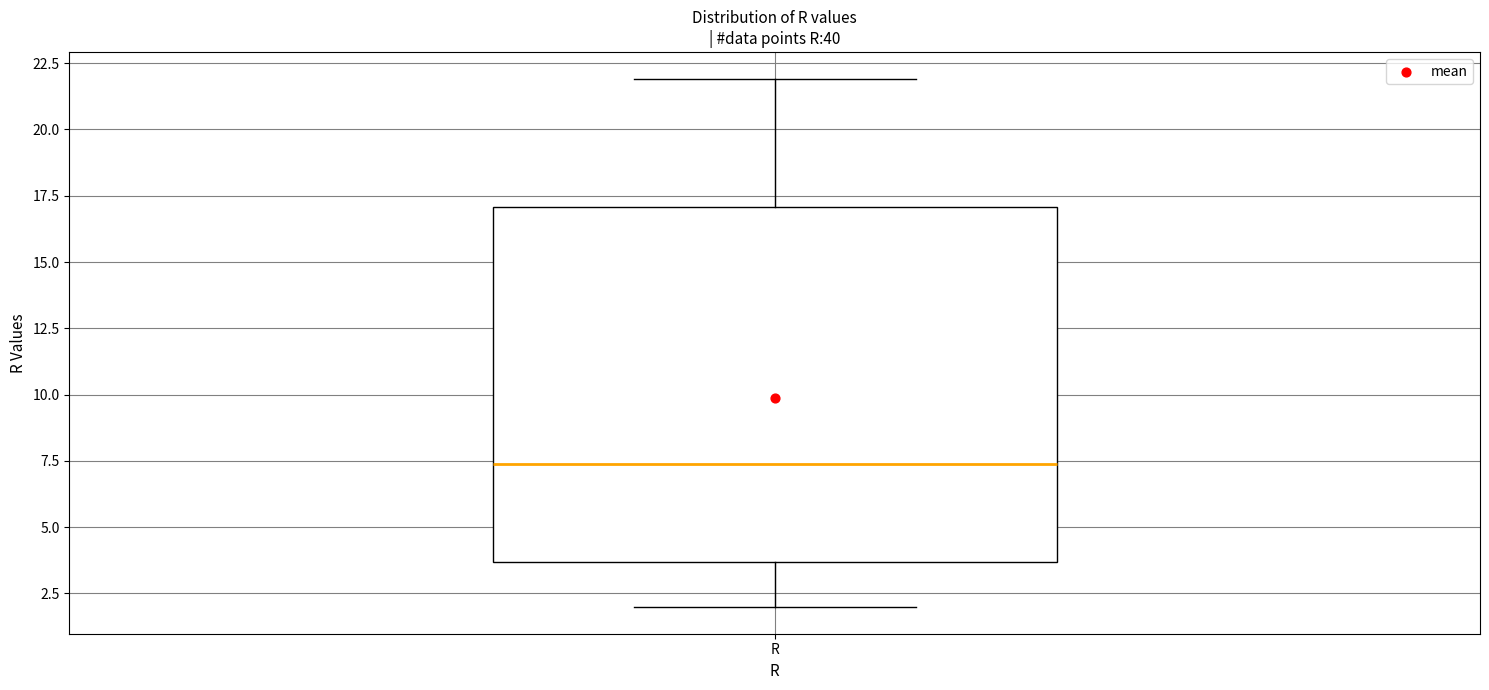

Transcribe this box plot: give where the median line is, the range the box spans, and where the two whiskers end, as read against the y-axis. The values are not printed on the chart, so give them approximately, as read against the axis.

median 7.5, box 3.5 to 17.0, whiskers 2.0 to 22.0